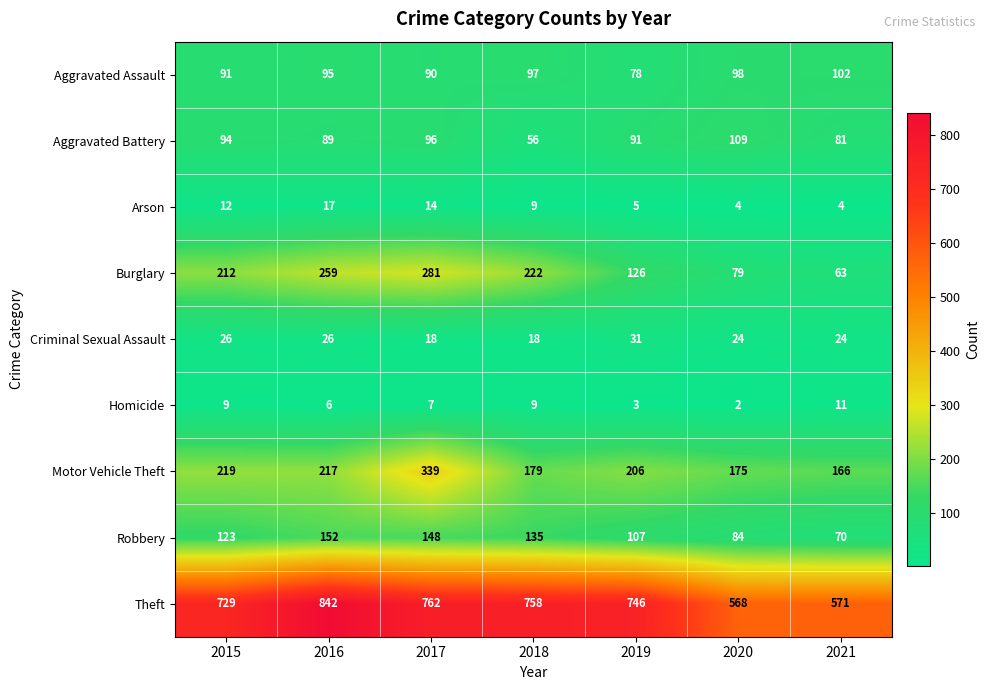

Read the Aggravated Assault value at 2016.

95